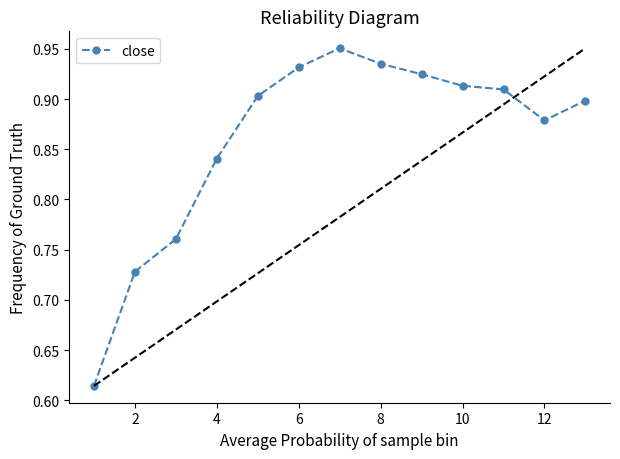

Count the values in the range 0 to 1.

13